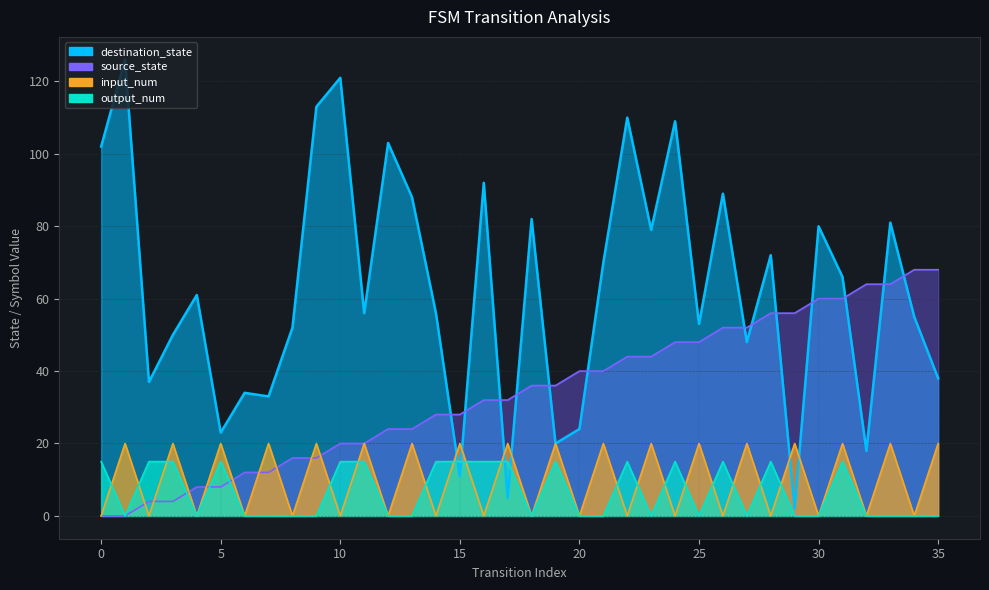

Which category has the highest value across all series?

1